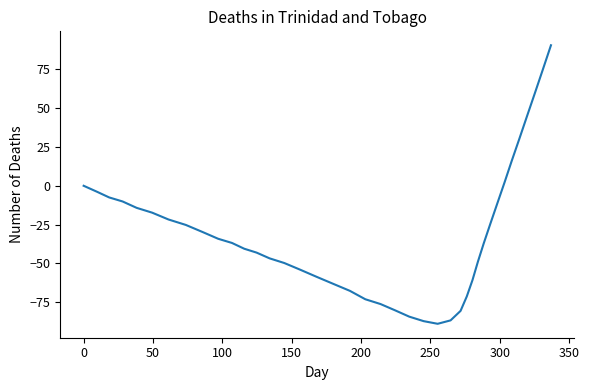

What is the smallest value displayed?

-88.8